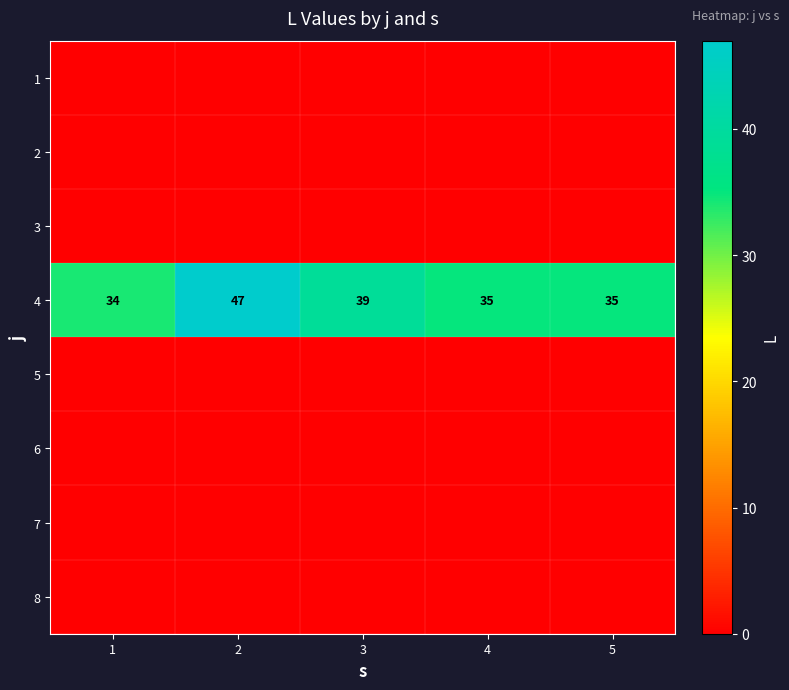

At which category does the chart reach its minimum across all series?

1